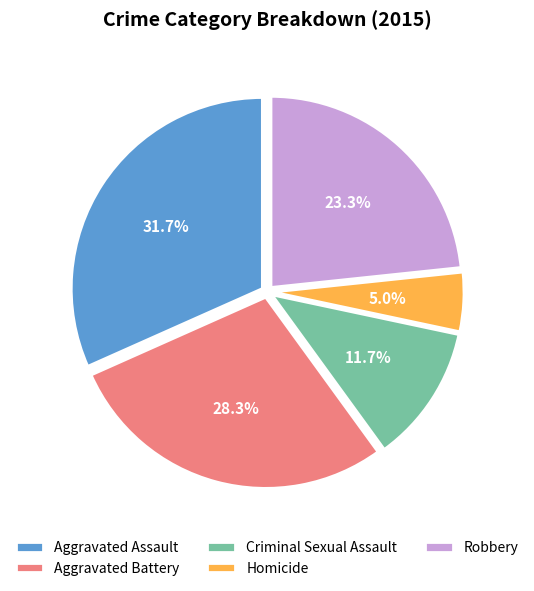

What percentage is the Aggravated Assault slice, to the nearest percent?

32%